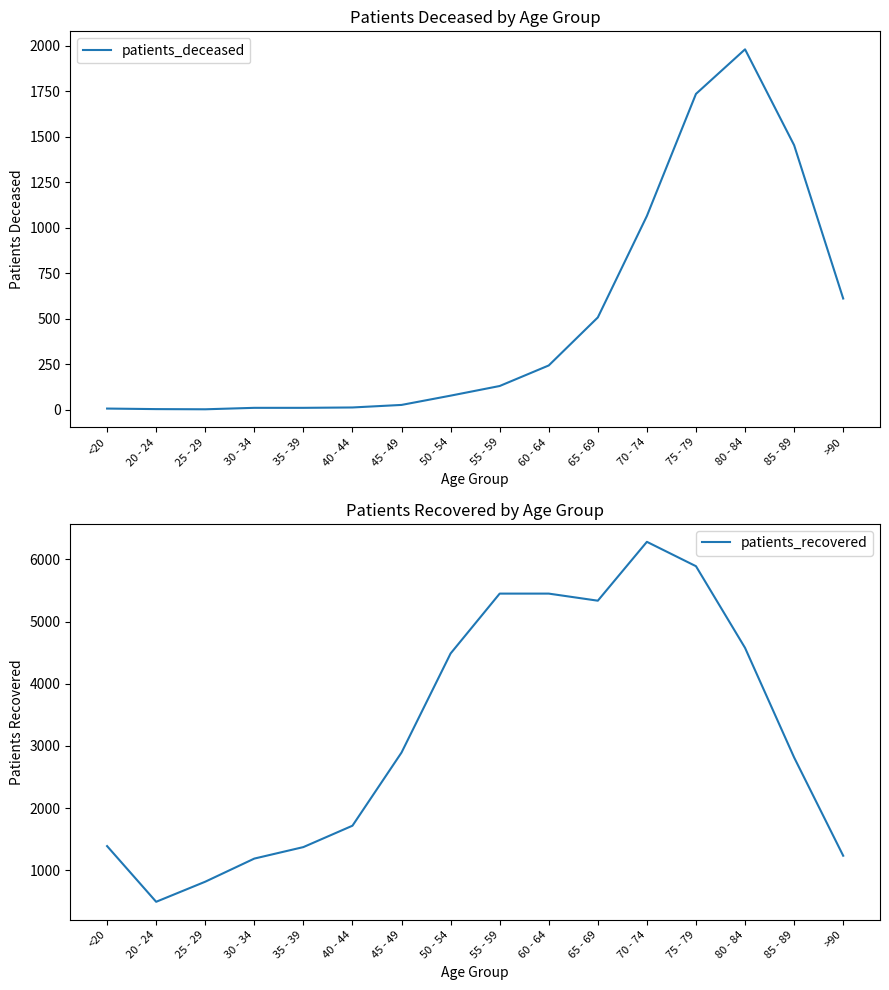

Is the value of patients_deceased at >90 greater than the value of patients_recovered at 55 - 59?

No